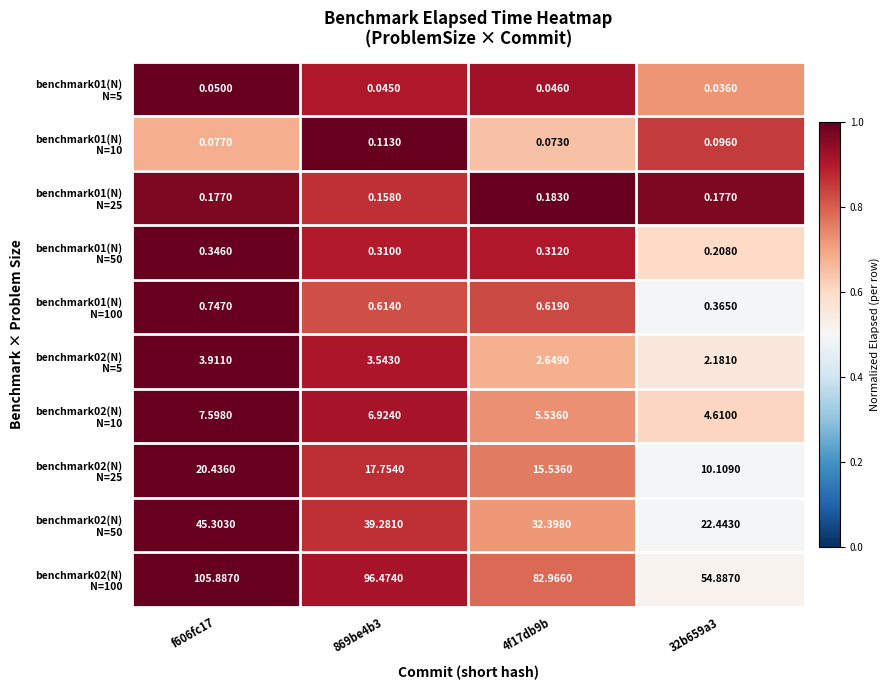

Count the number of data series in this chart.

10